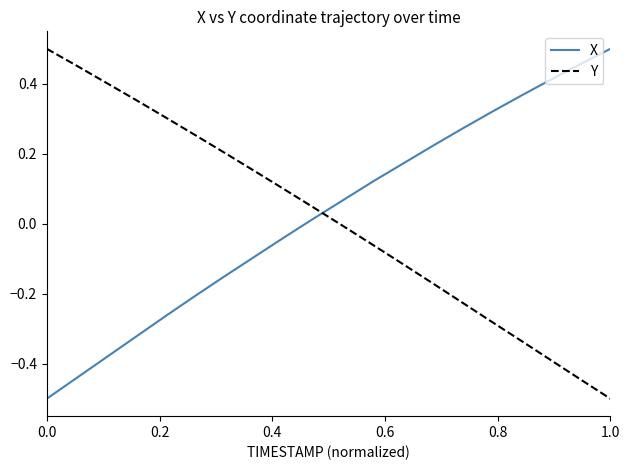

What is the difference between the maximum and minimum values in the X series?

1.0